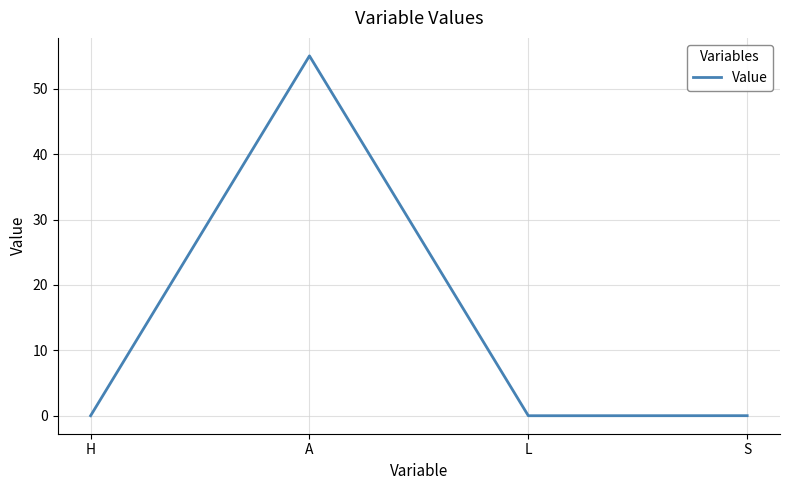

The value at S is 0.0. True or false?

True